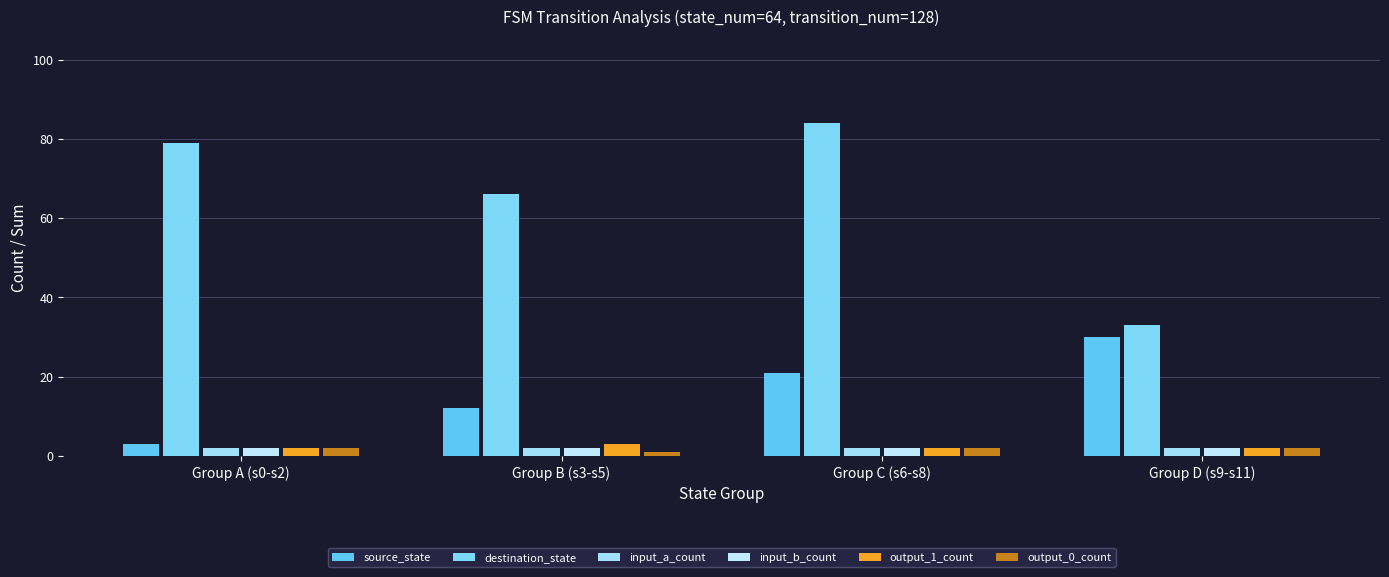

What is the highest value of the destination_state series?

84